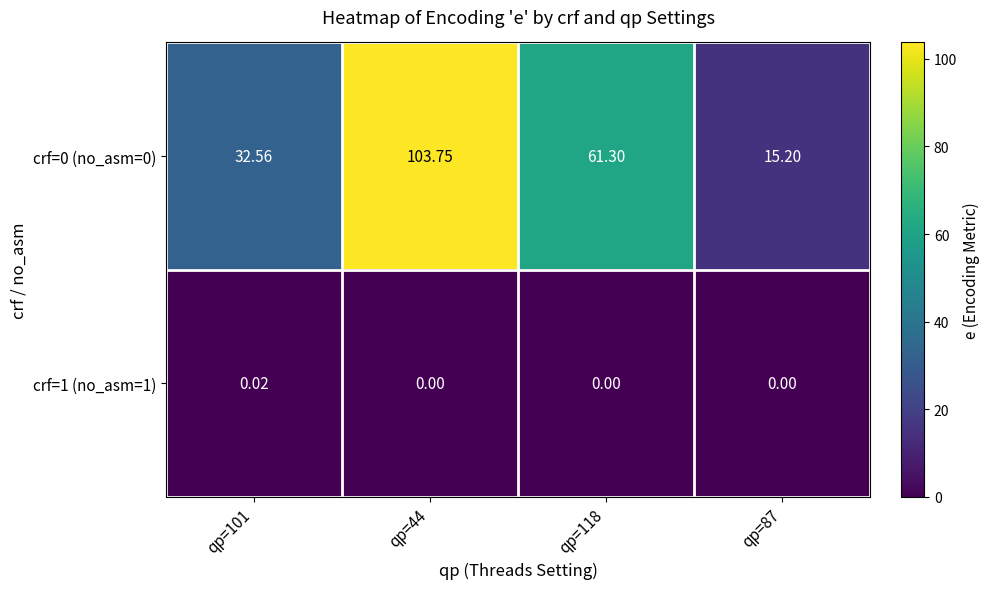

Is the value of crf=1 (no_asm=1) at qp=101 greater than the value of crf=0 (no_asm=0) at qp=44?

No